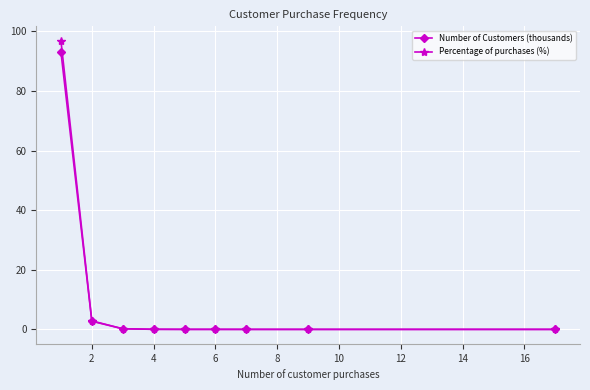

What is the difference between the second highest and minimum values in the Number of Customers (thousands) series?

2.7